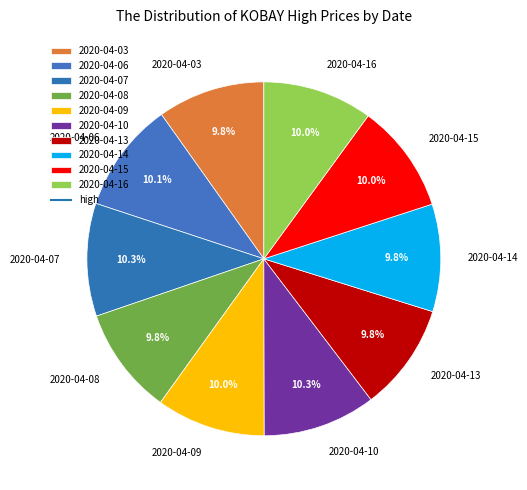

How much of the chart is everything except 2020-04-14?

90.2%